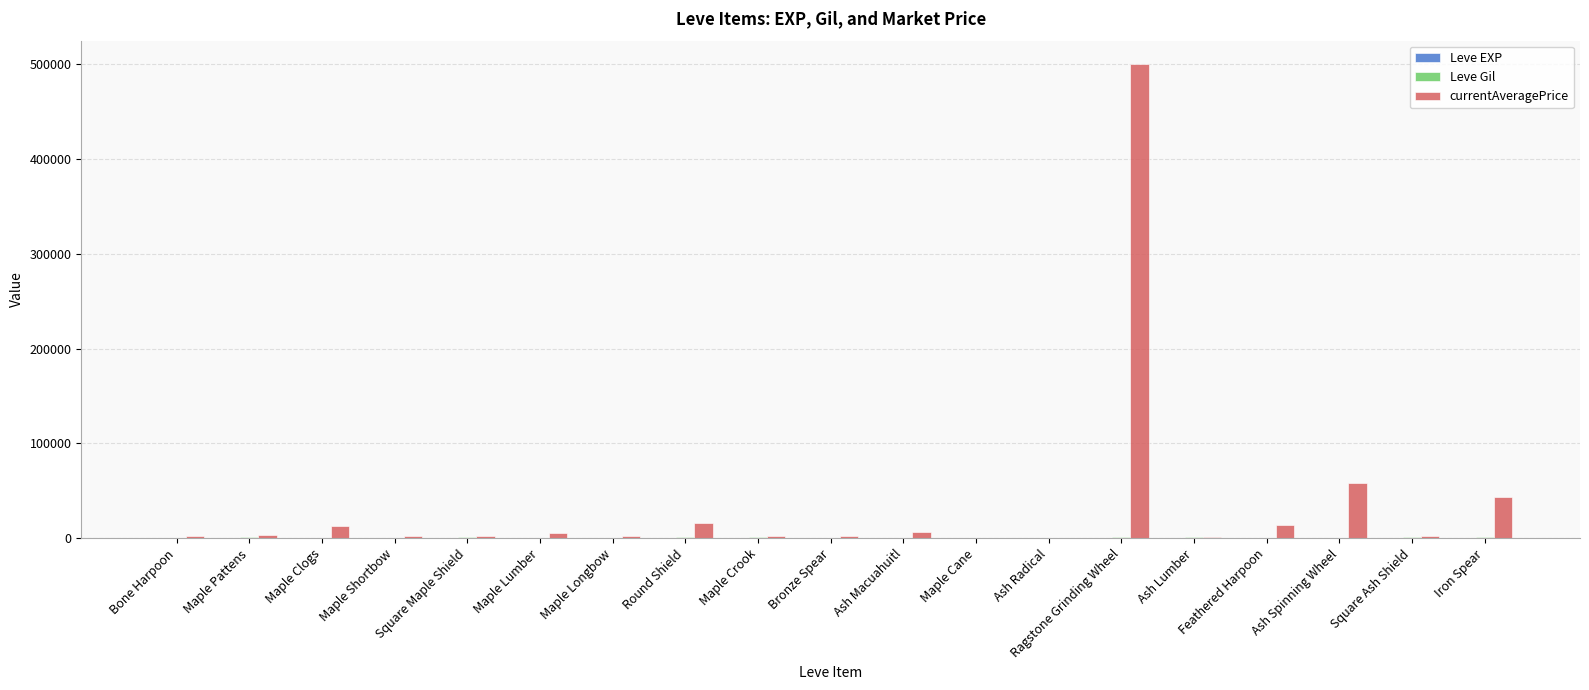

Which label corresponds to the largest value in the chart?

Ragstone Grinding Wheel